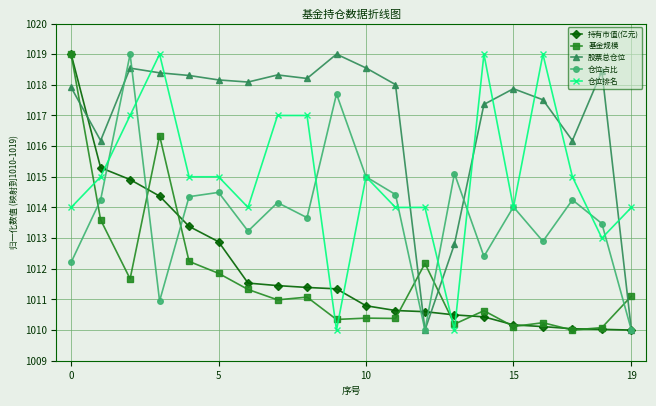

Which series has the largest total across all categories?

股票总仓位